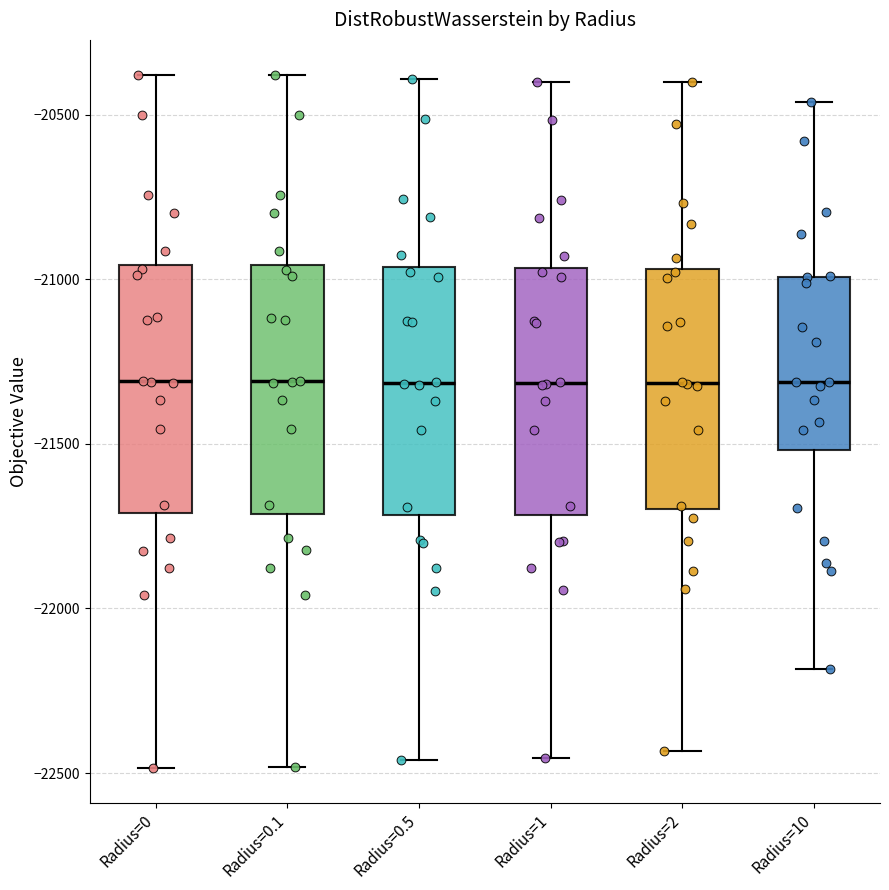

Where does the median line of the box for Radius=1 sit on the y-axis? The values are not printed on the chart, so give them approximately, as read against the axis.

-21300